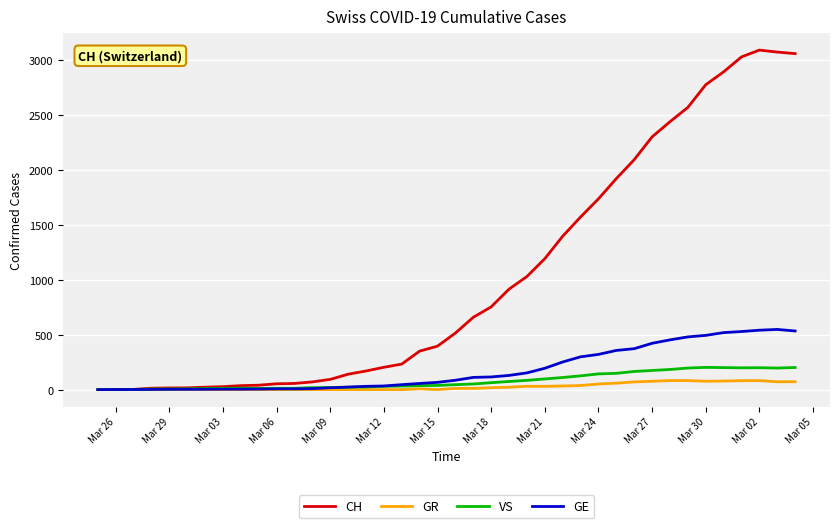

Which series has the widest spread of values?

CH